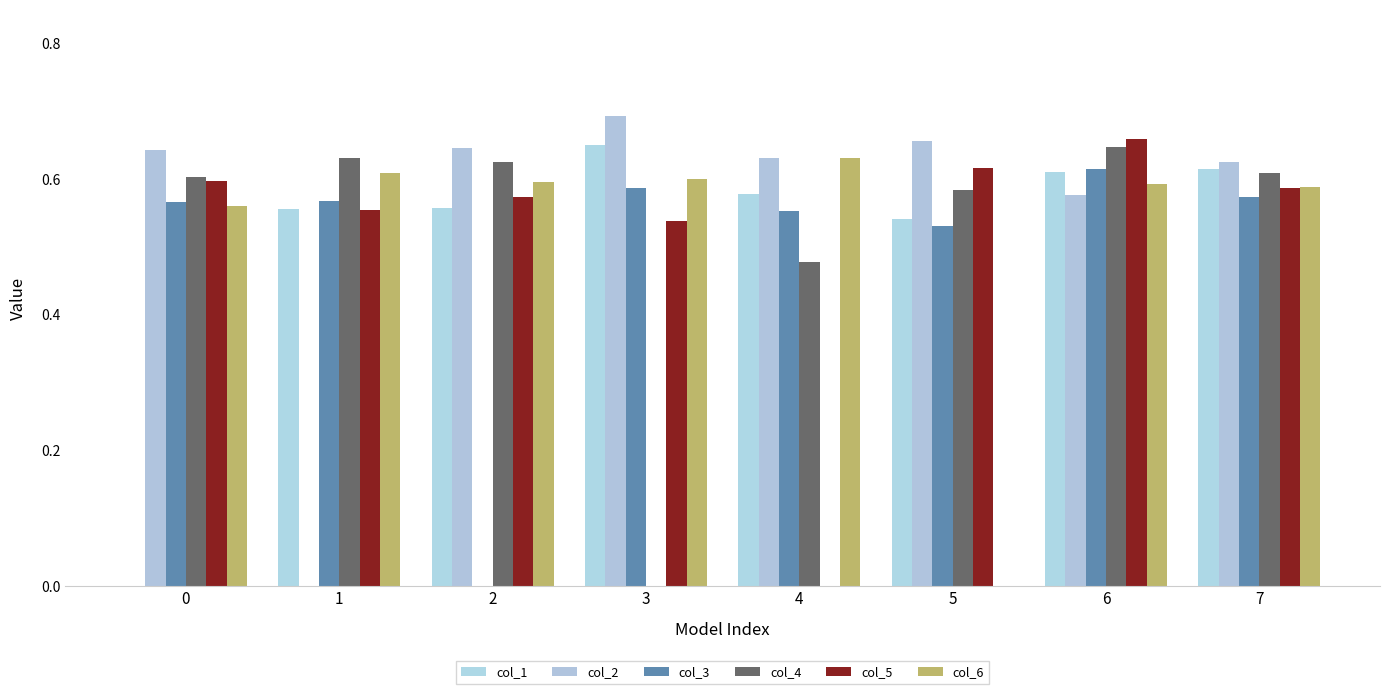

How many positive values does the col_1 series have?

7